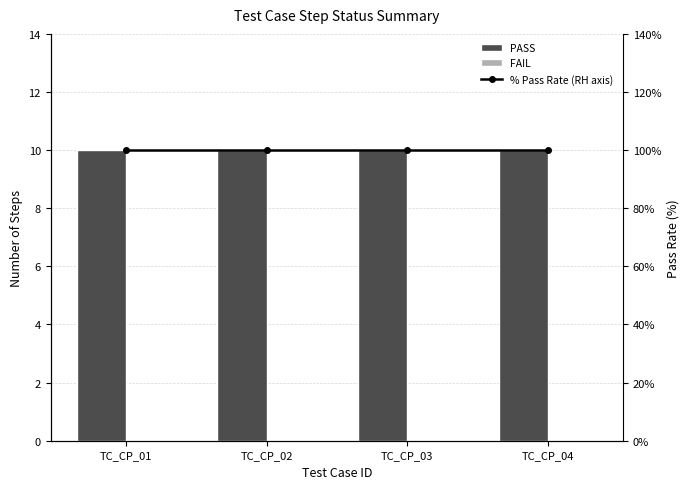

True or false: FAIL has a value of 0 at TC_CP_03.

True